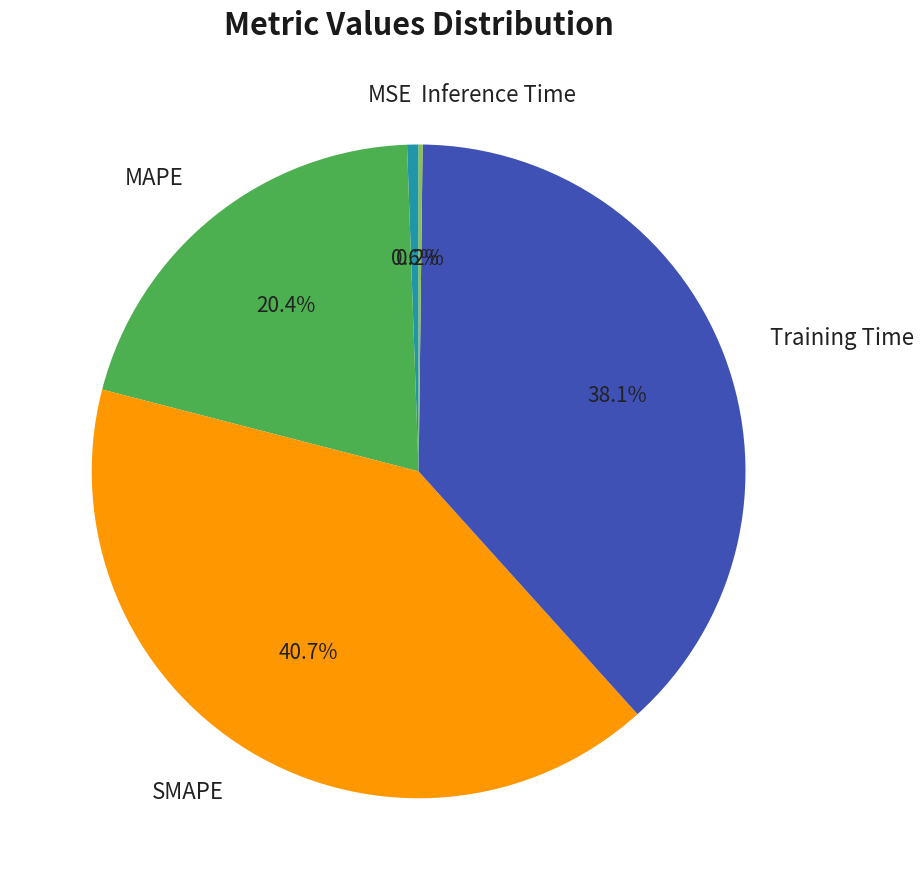

What percentage is NOT represented by SMAPE?

59.3%